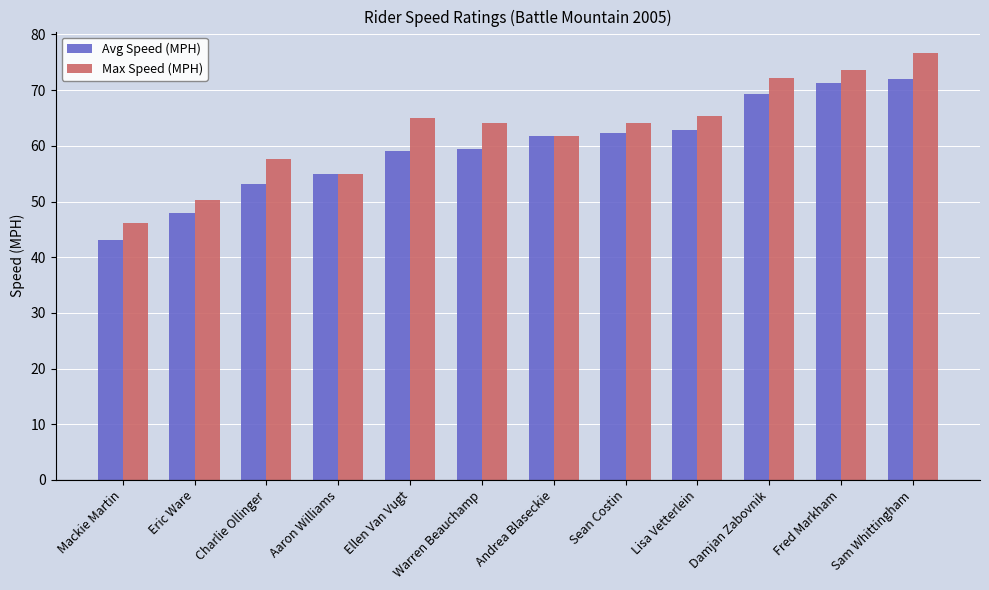

How many series are shown in this chart?

2